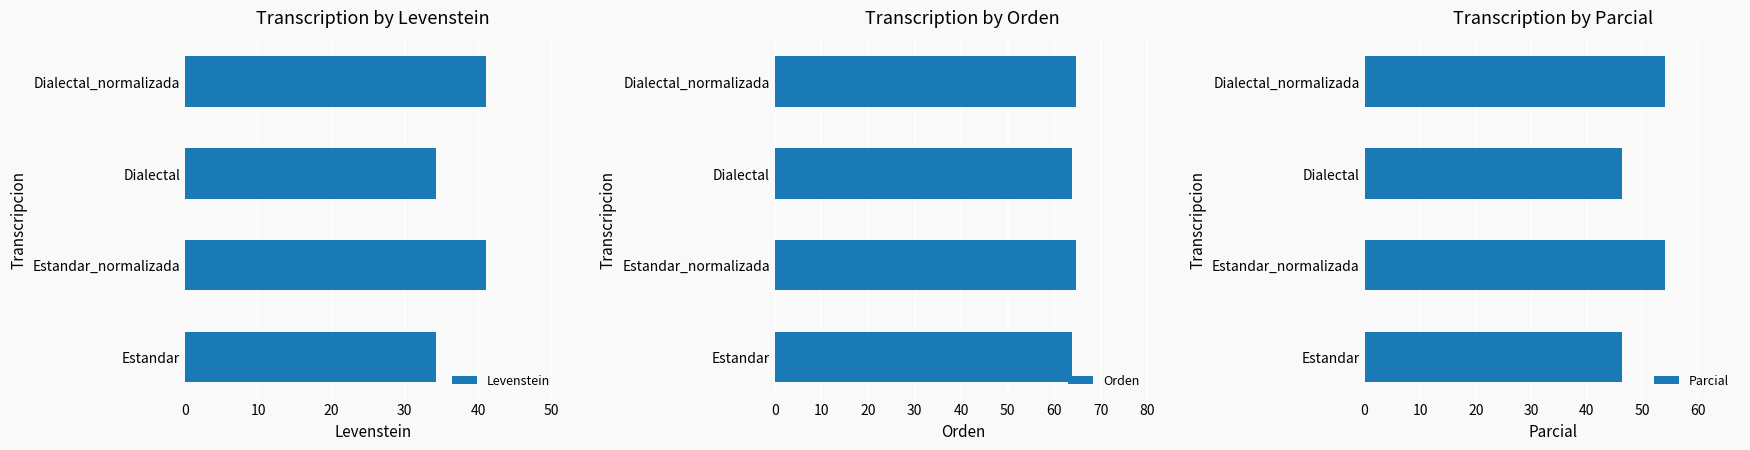

What is the difference between the maximum and minimum values in the Levenstein series?

6.7